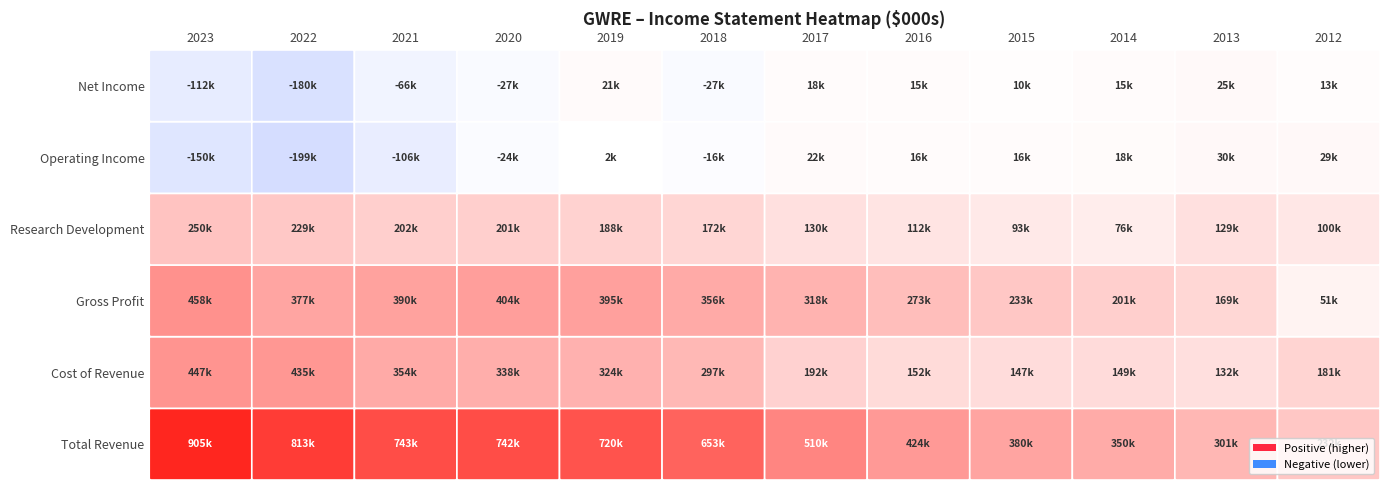

Is the value of Operating Income at 2018 greater than the value of Total Revenue at 2022?

No